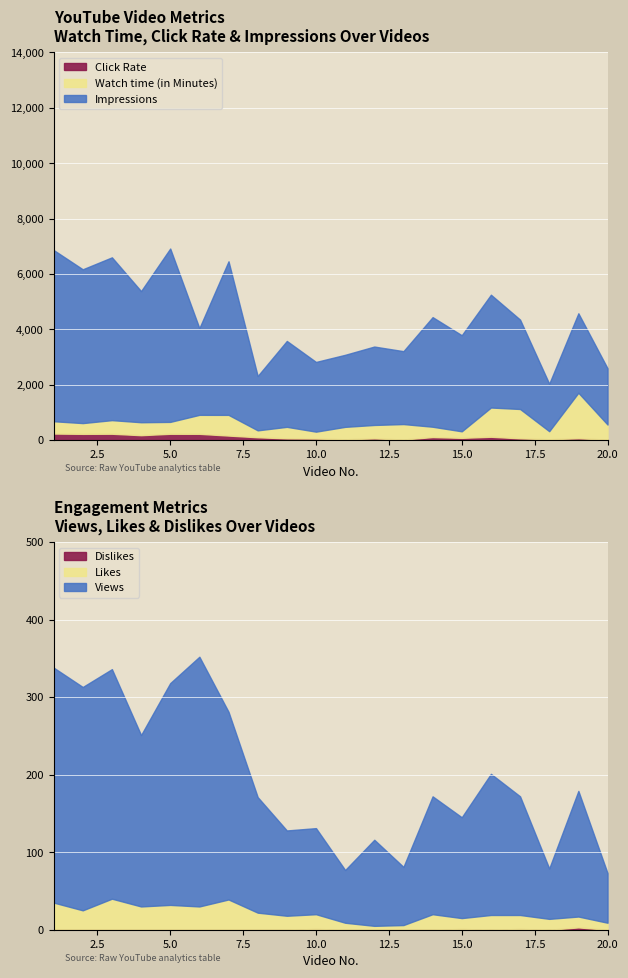

Between 7 and 2, which is larger?

2